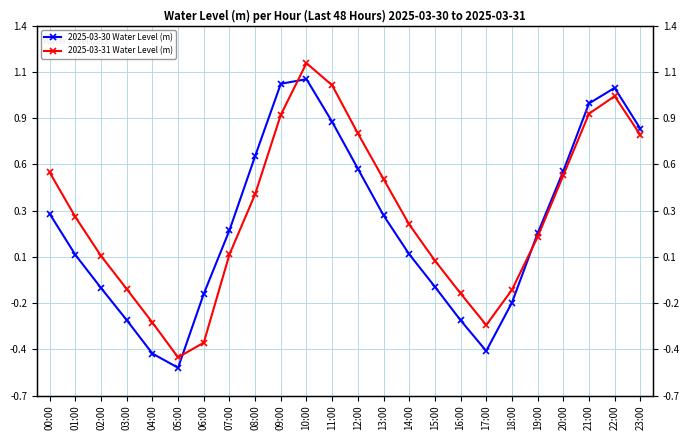

At which category does 2025-03-30 Water Level (m) reach its first local valley?

05:00